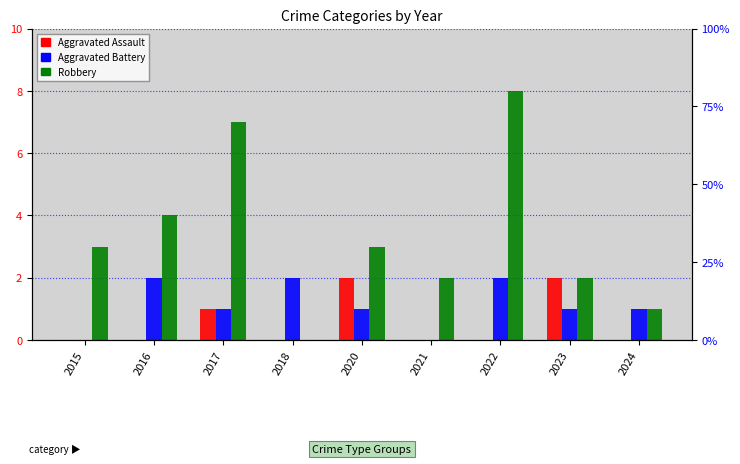

Reading left to right, transcribe all the data shown in this chart.

Aggravated Assault: 0	0	1	0	2	0	0	2	0
Aggravated Battery: 0	2	1	2	1	0	2	1	1
Robbery: 3	4	7	0	3	2	8	2	1